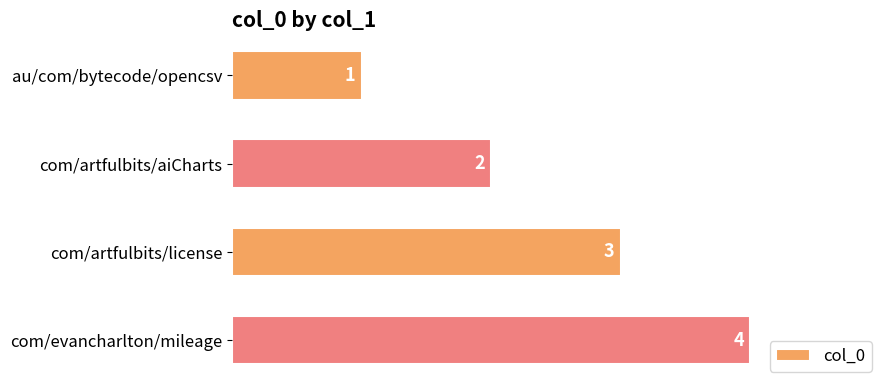

True or false: the data shows 2 at au/com/bytecode/opencsv.

False